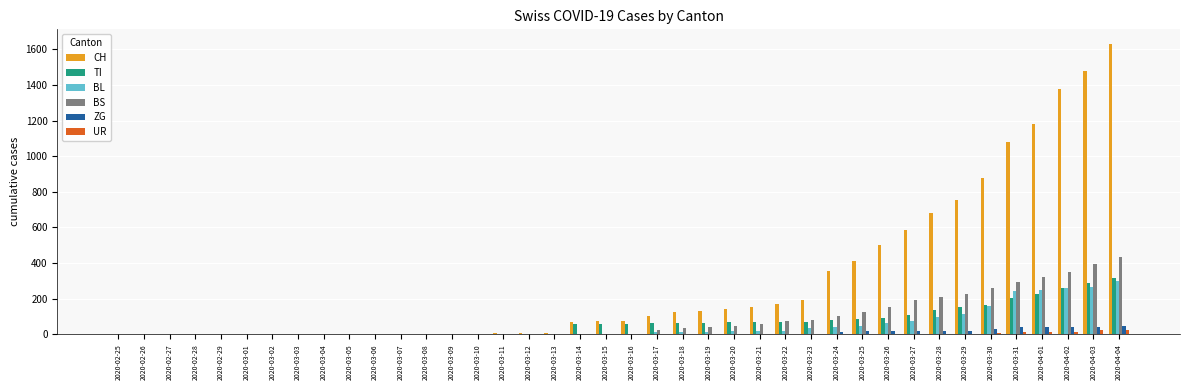

The value of TI at 2020-03-01 is 0. True or false?

True